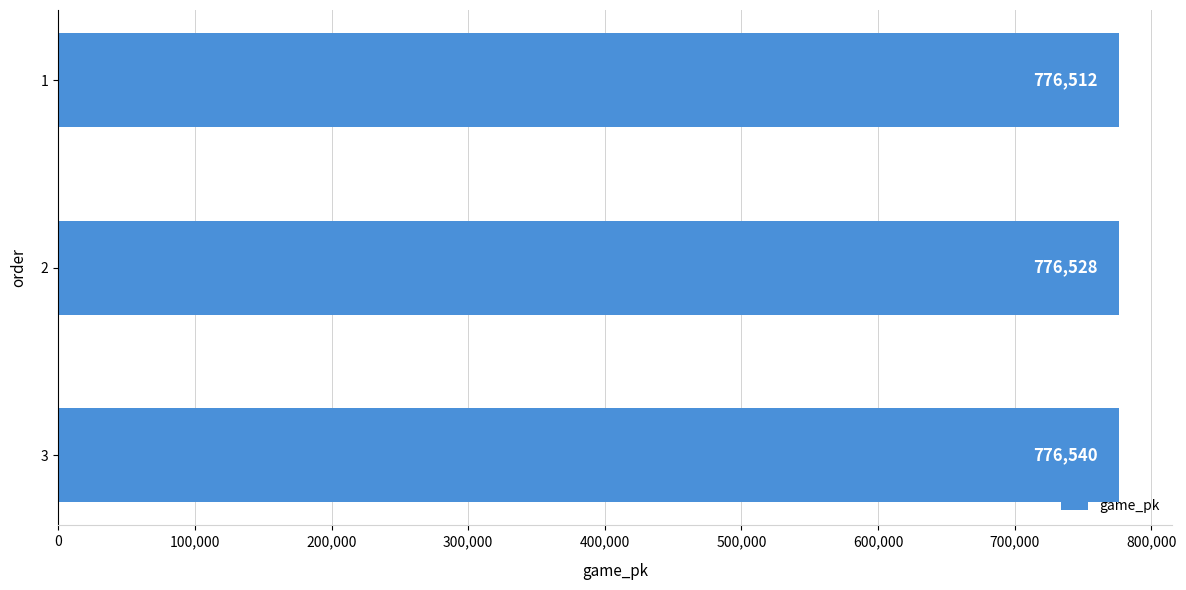

What is the value of the 1st bar from the top?

776512